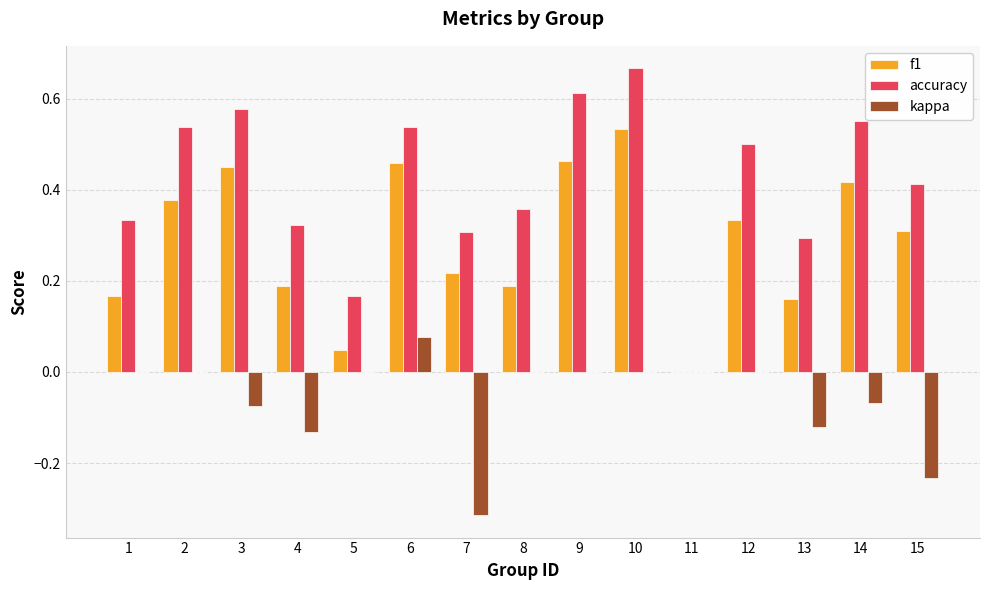

Does the chart contain stacked bars?

No